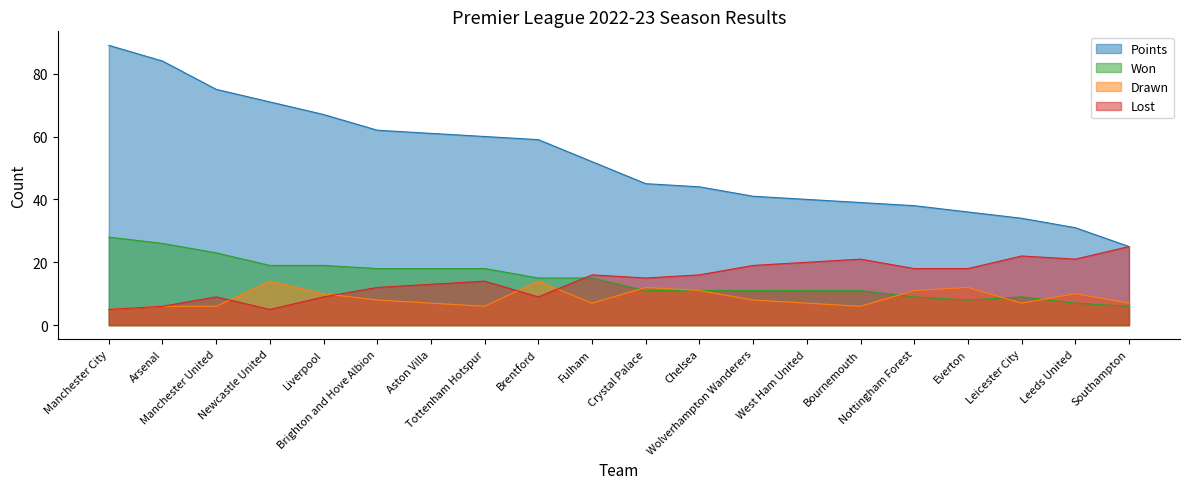

Reading left to right, transcribe all the data shown in this chart.

Points: 89	84	75	71	67	62	61	60	59	52	45	44	41	40	39	38	36	34	31	25
Won: 28	26	23	19	19	18	18	18	15	15	11	11	11	11	11	9	8	9	7	6
Drawn: 5	6	6	14	10	8	7	6	14	7	12	11	8	7	6	11	12	7	10	7
Lost: 5	6	9	5	9	12	13	14	9	16	15	16	19	20	21	18	18	22	21	25